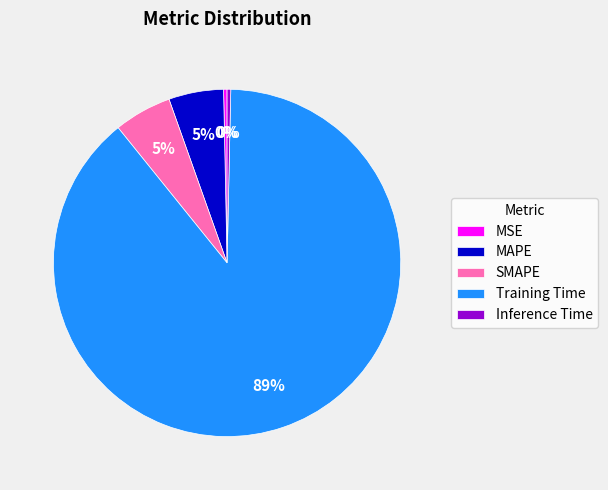

Is Training Time the majority of the pie?

Yes